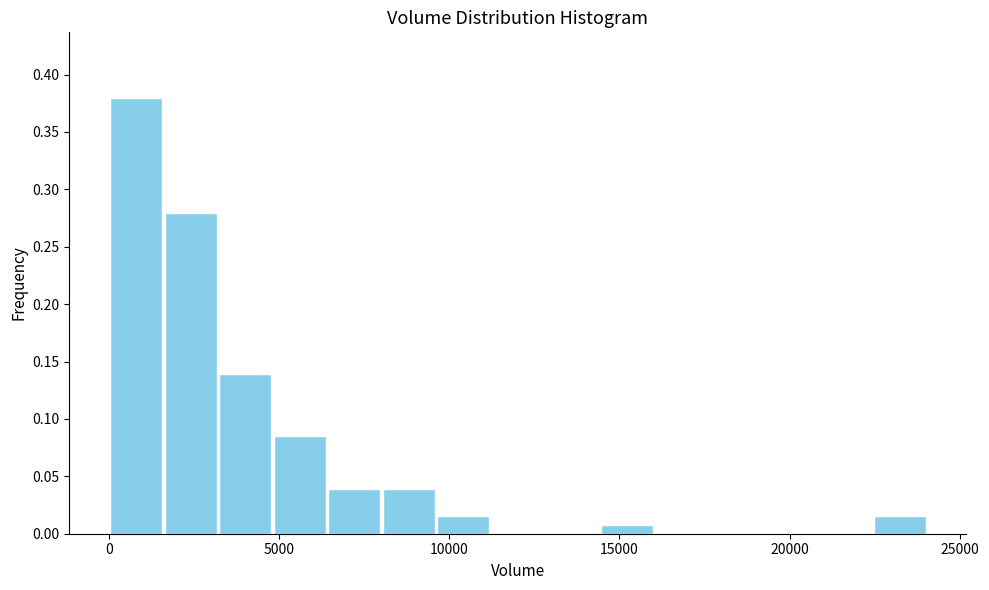

Around what value on the x-axis is the tallest bar? Give the approximate position of its centre, as read against the axis.

1000